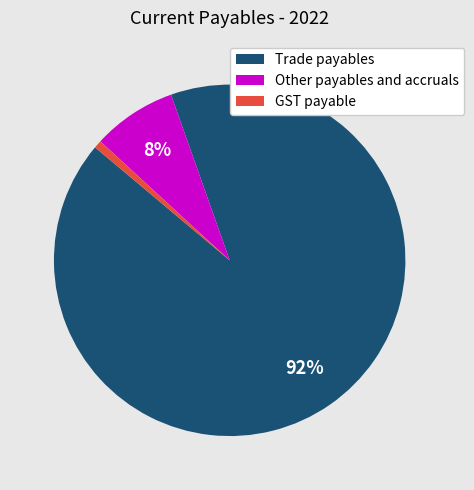

What is the largest slice in the pie chart?

Trade payables